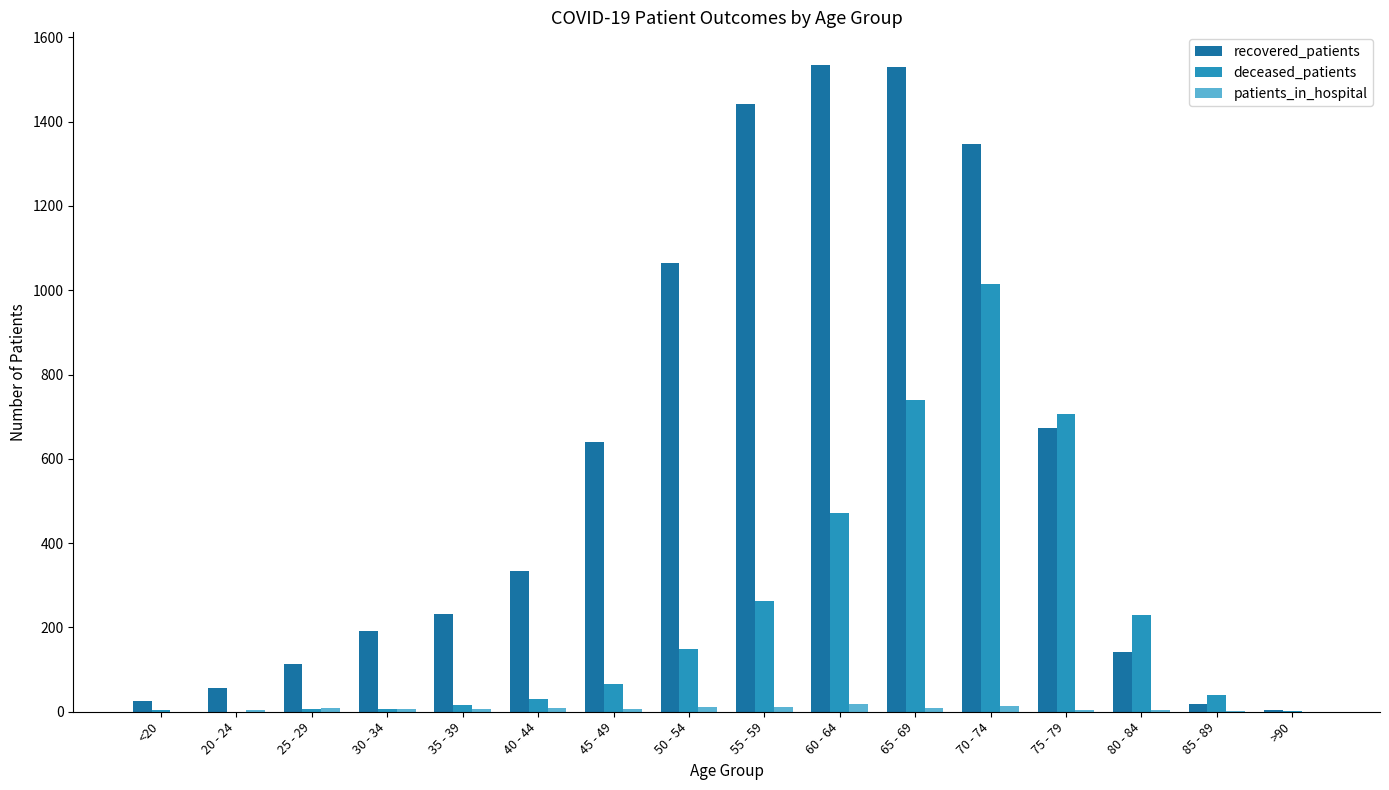

How many distinct data groups are displayed?

3